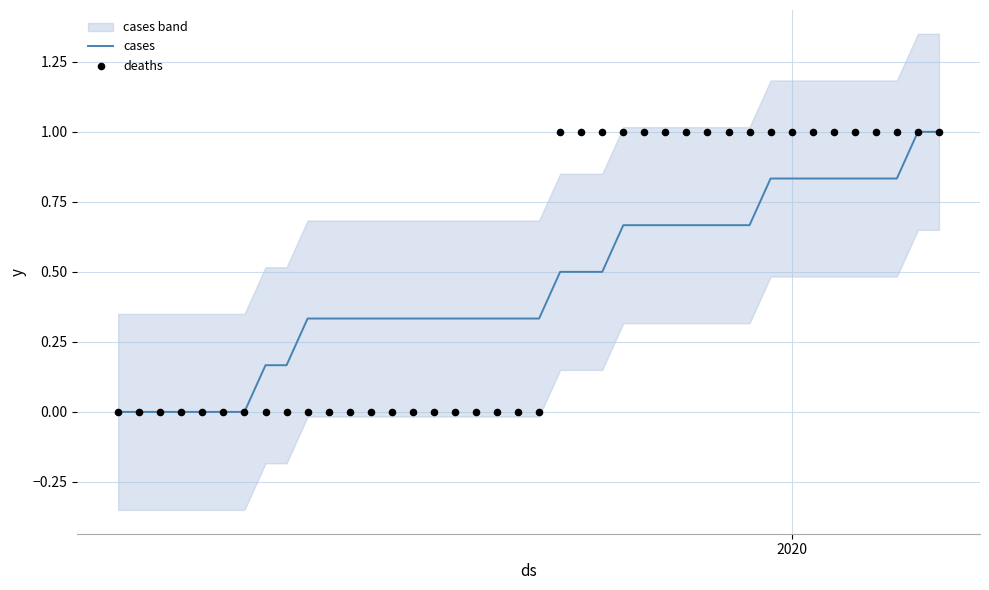

Which series reaches the minimum Y coordinate?

cases